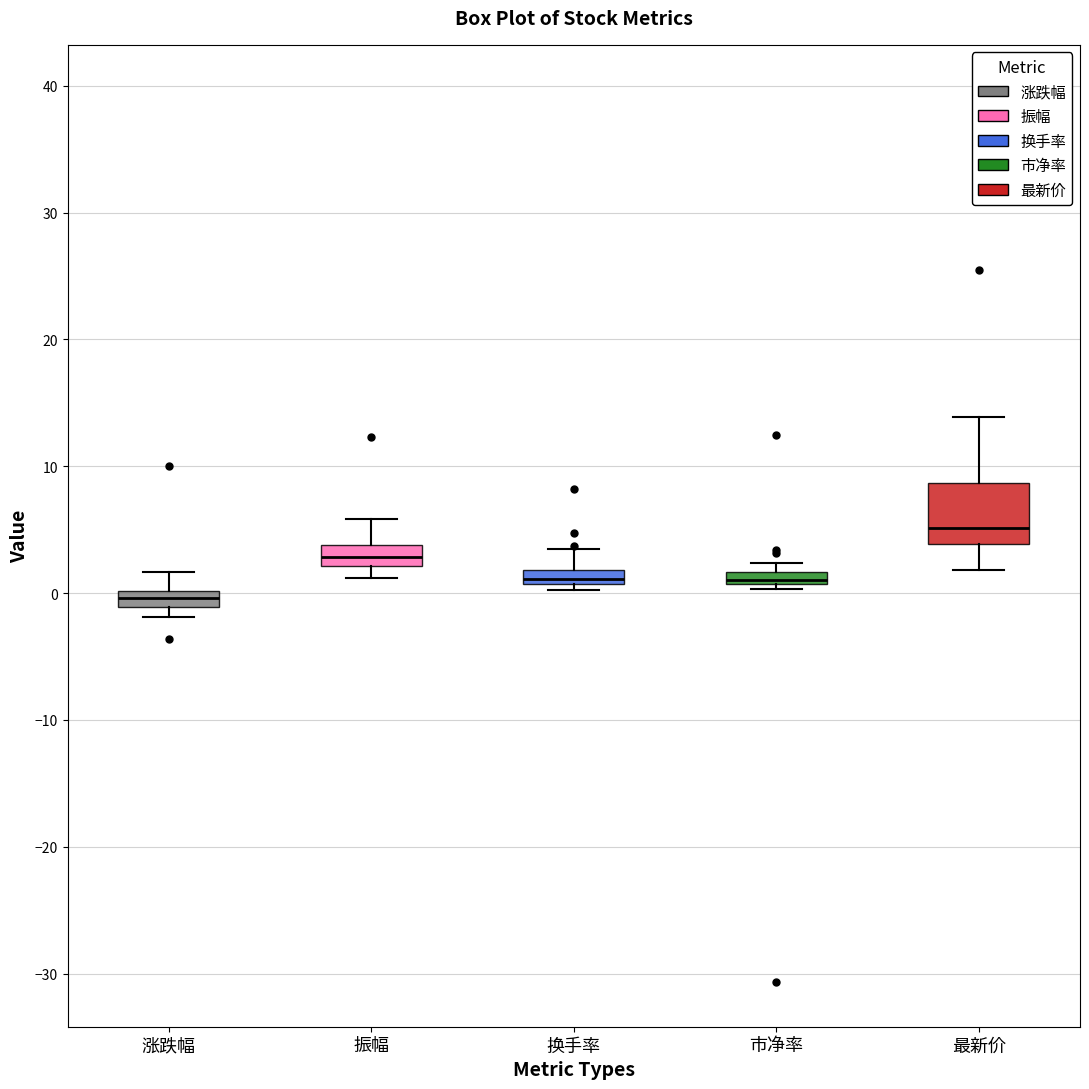

Comparing the boxes themselves (not the whiskers), which one is the tallest?

最新价